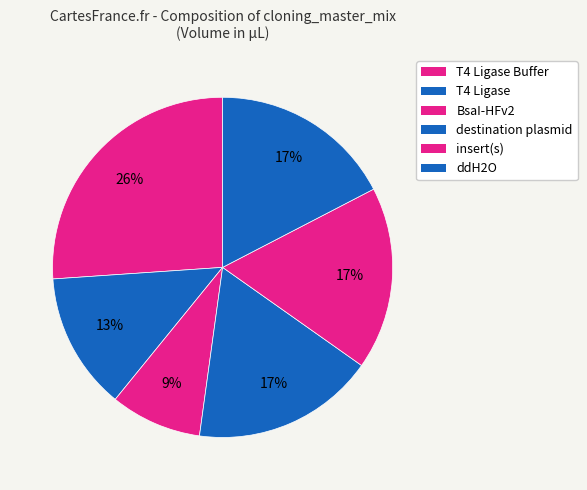

How many segments does this pie chart have?

6